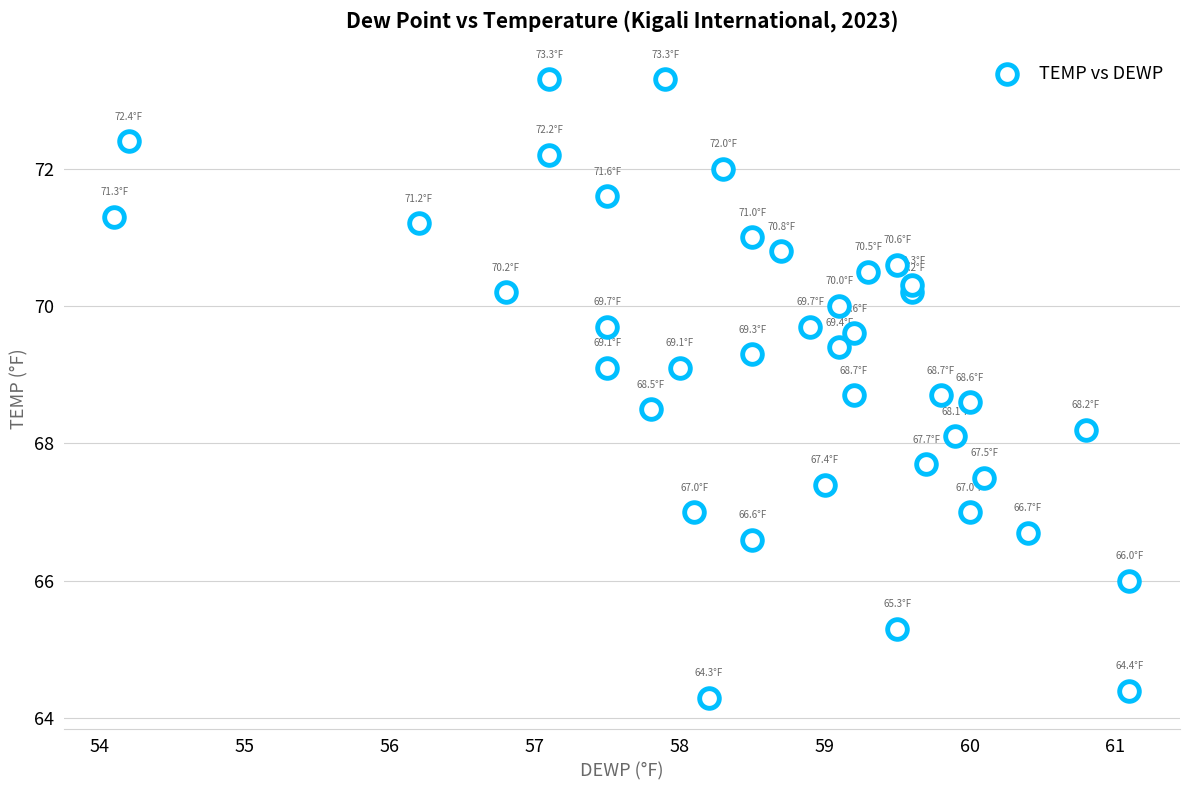

What is the range of X values (max minus min)?

7.0